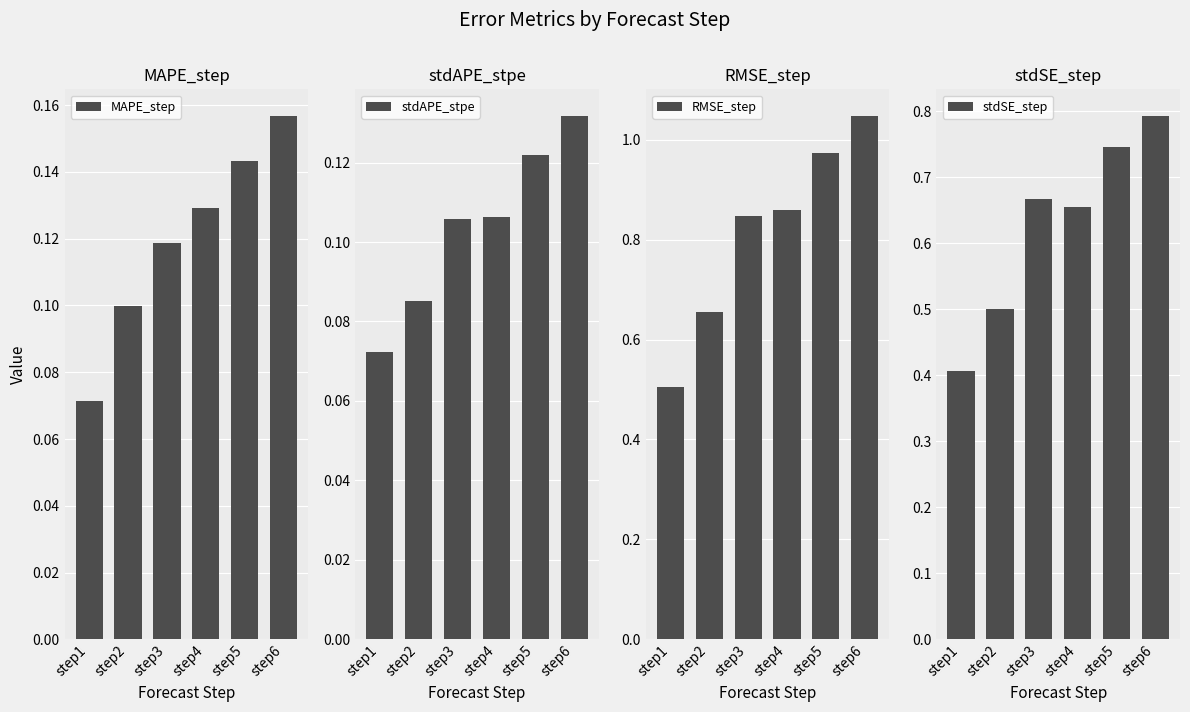

What is the difference between the highest and lowest values at step1?

0.4